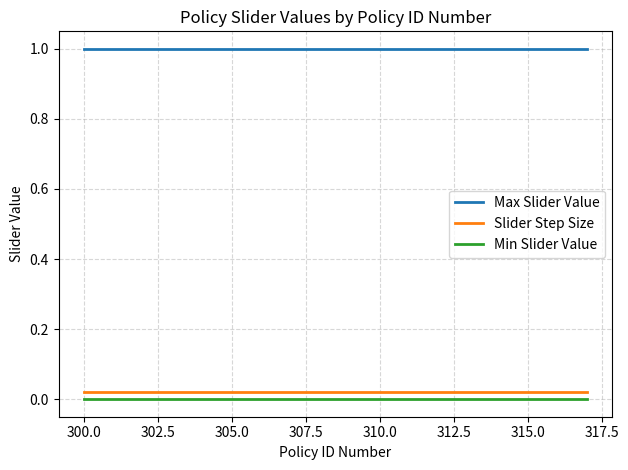

True or false: Slider Step Size and Max Slider Value cross at least once.

False